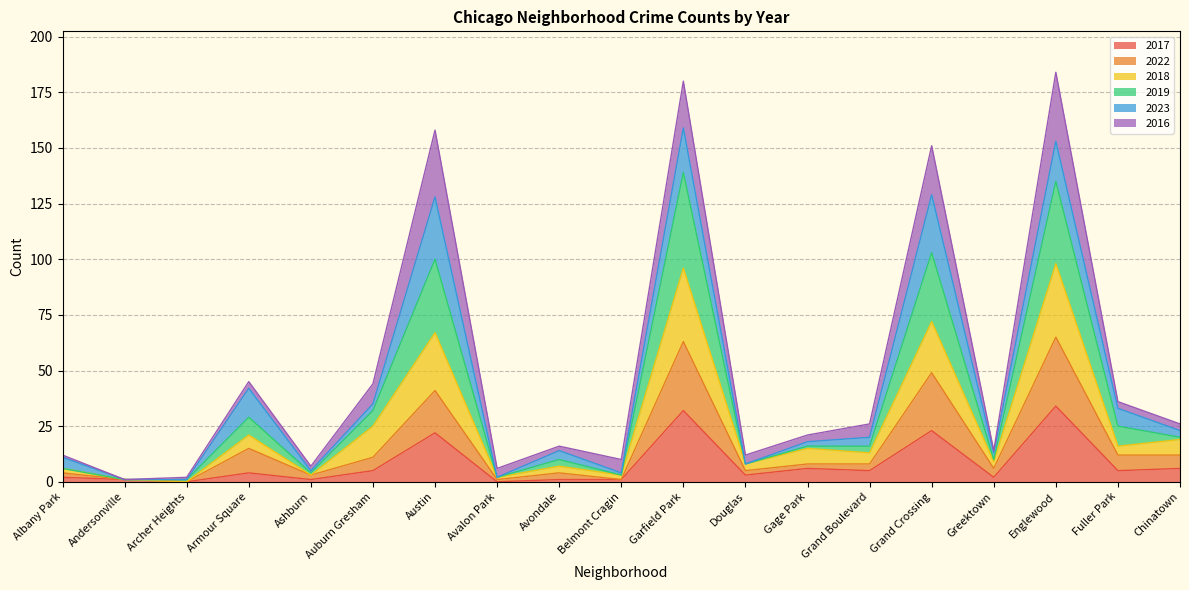

What is the difference between the 2017 values at Garfield Park and Belmont Cragin?

31